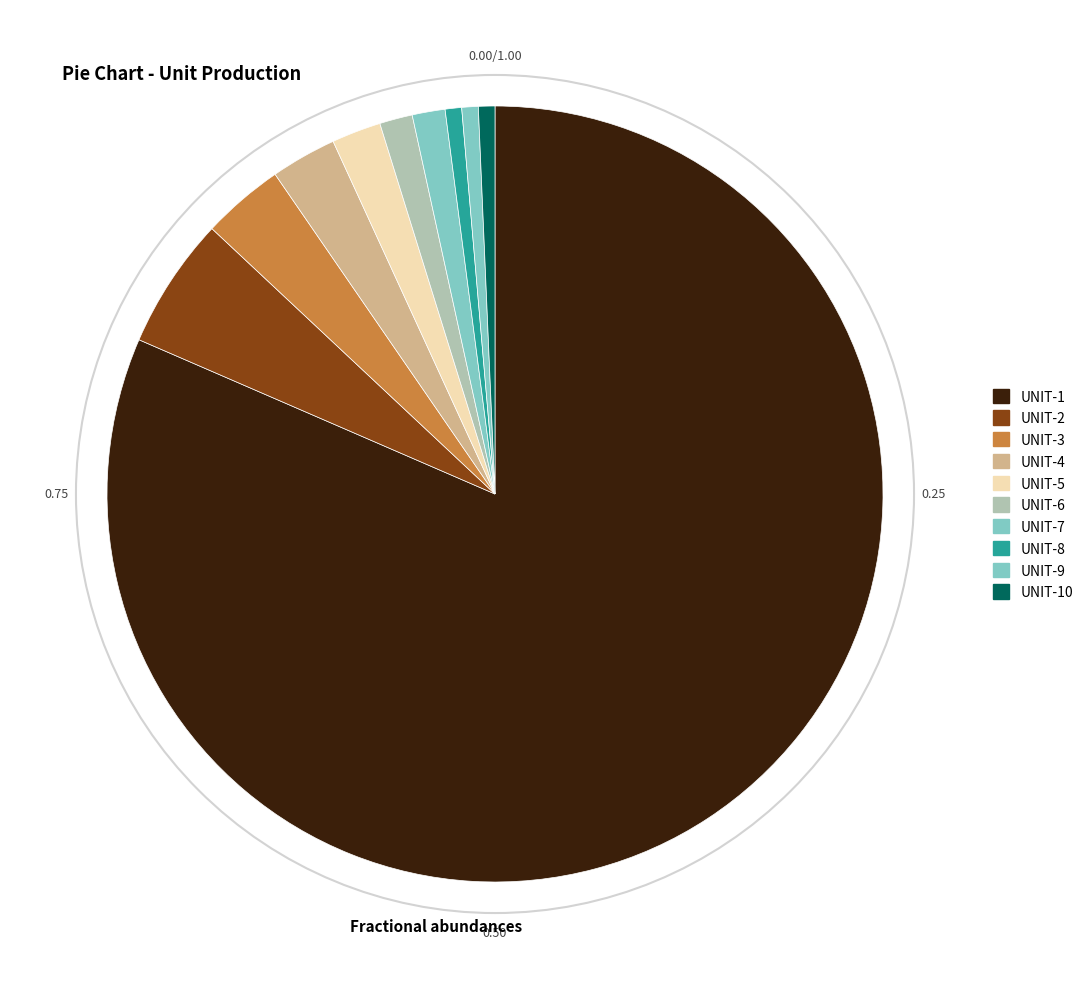

Count the number of slices in the pie.

10